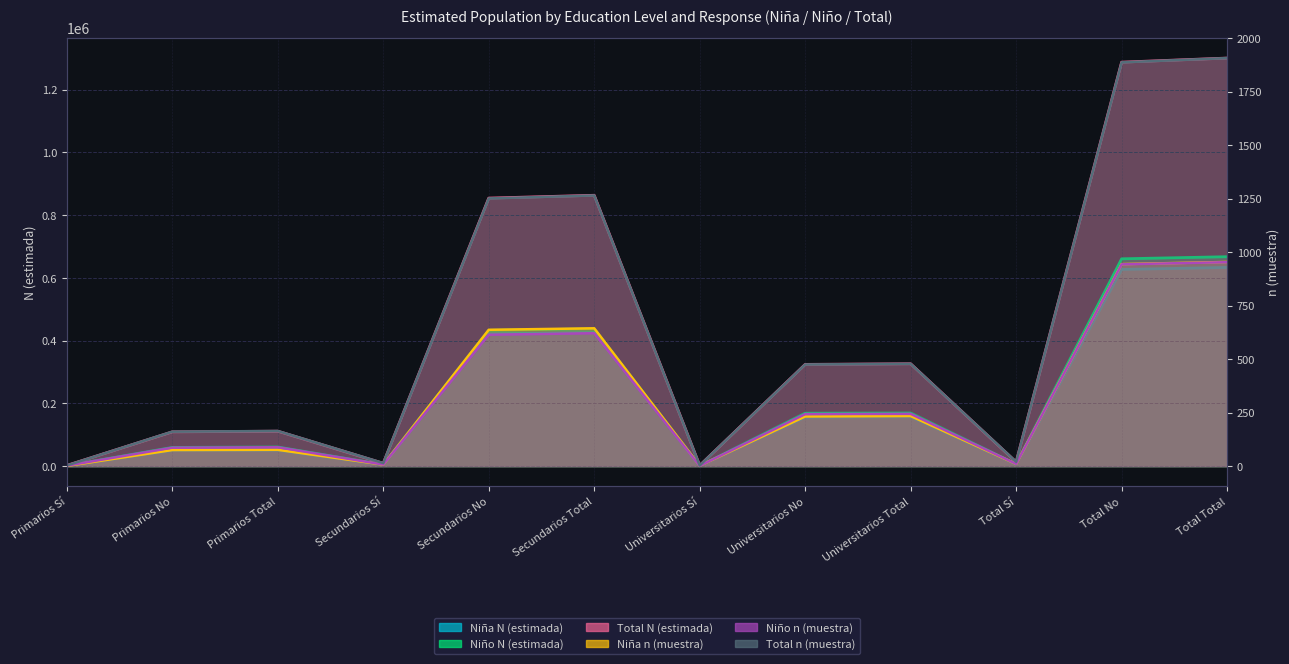

At which category is the sum across all series the highest?

Total Total